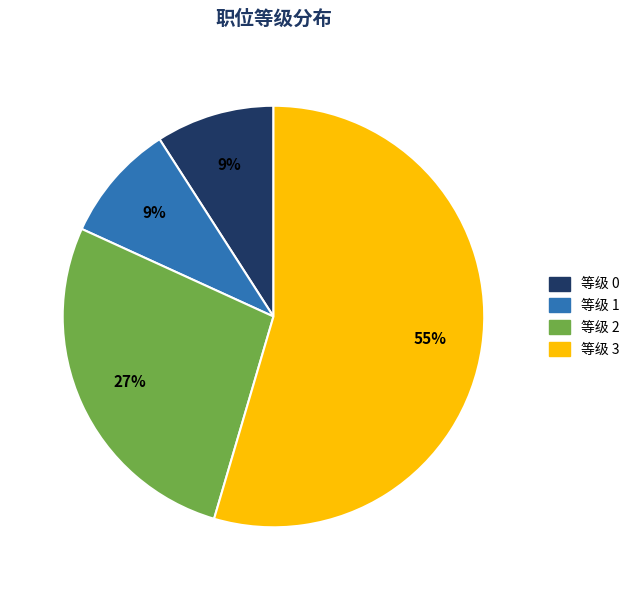

Does any single category account for the majority?

Yes